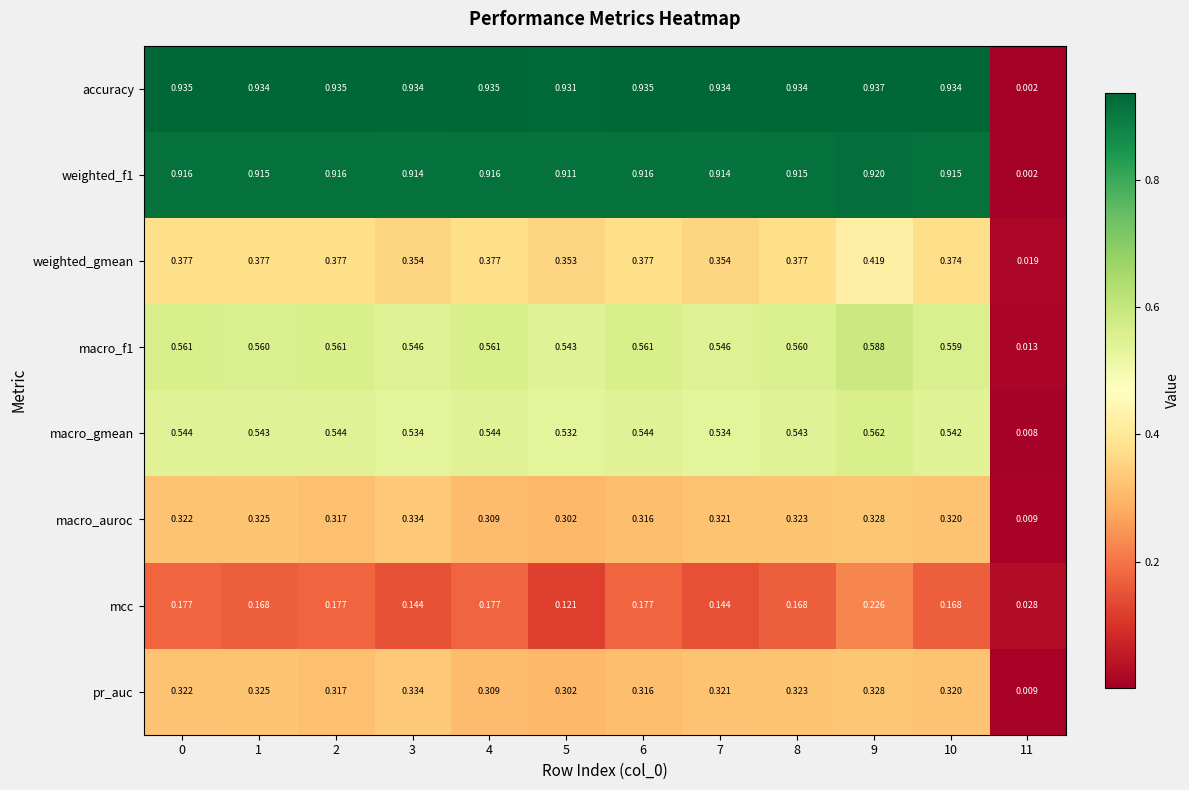

Is the value of weighted_gmean at 3 greater than the value of weighted_f1 at 10?

No